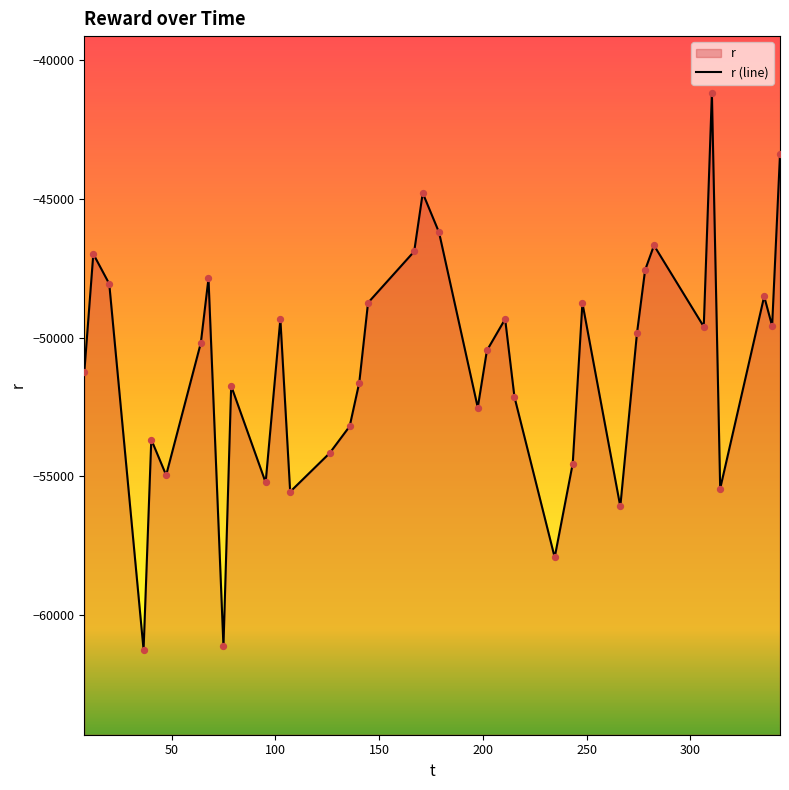

Which has a higher value, 144.641577 or 64.052479?

144.641577